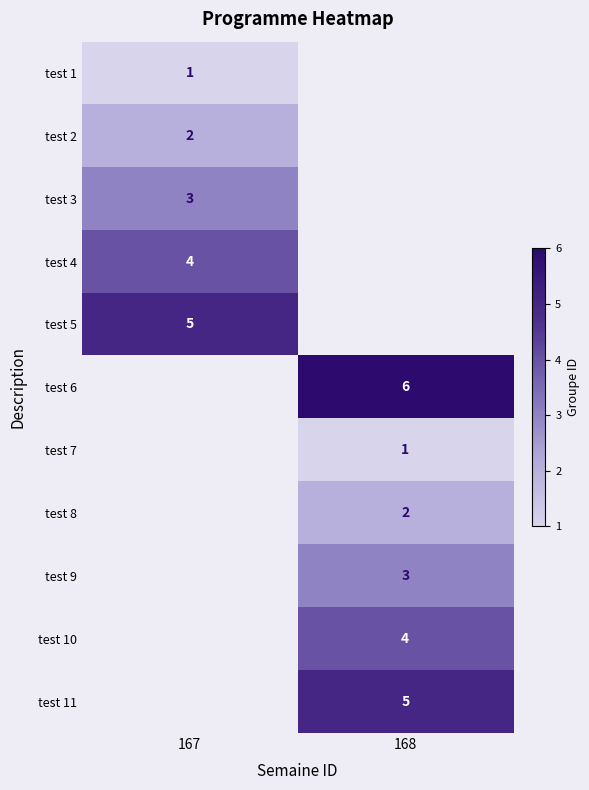

Is it true that test 7 equals 1 at 168?

True